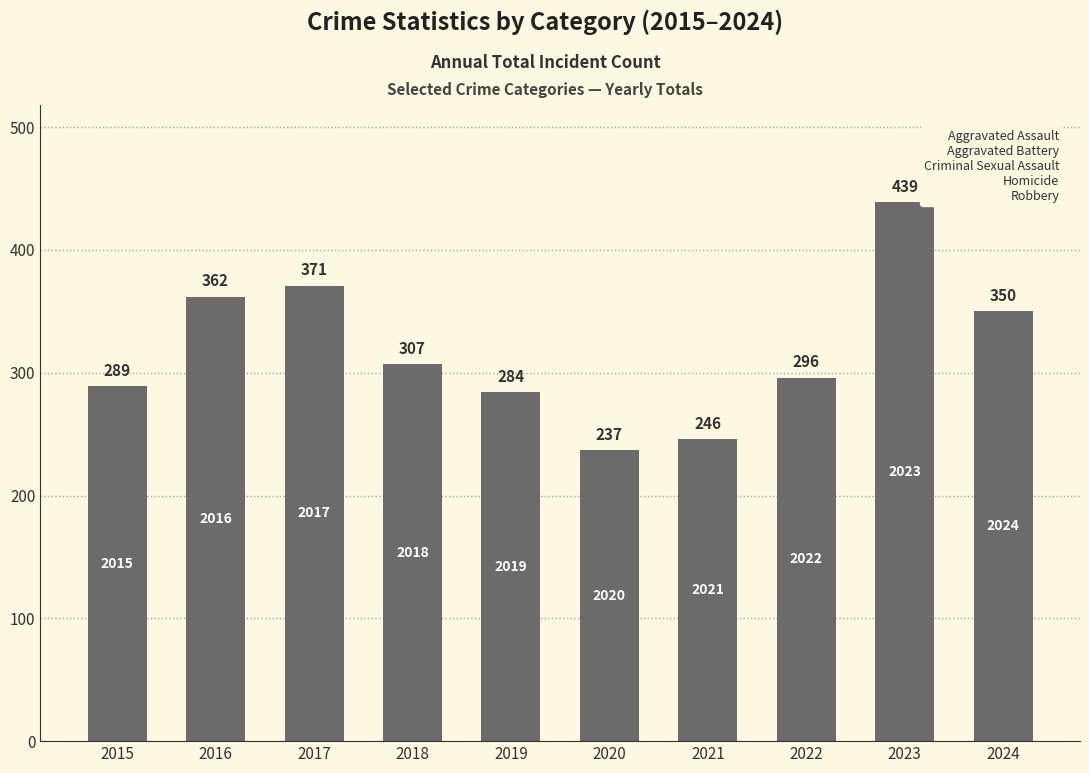

What is the greatest value displayed?

439